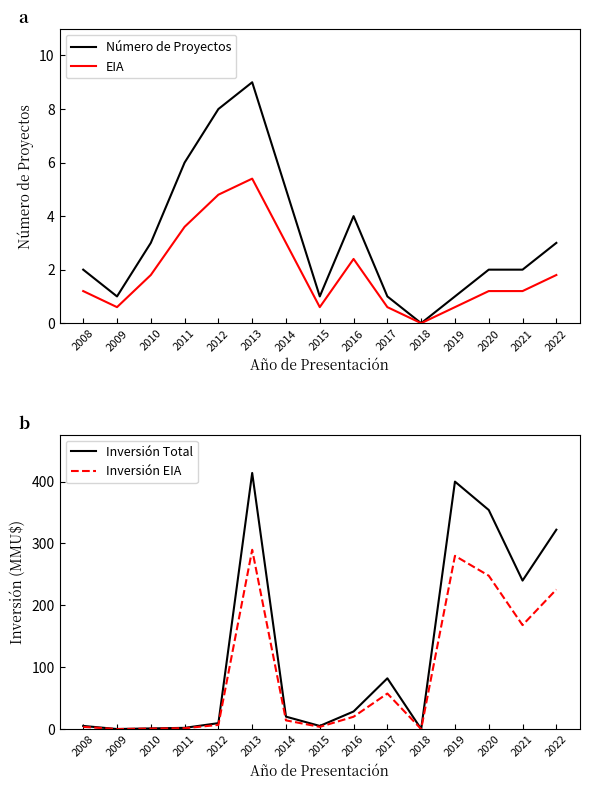

How many values in the Número de Proyectos series exceed 2?

7